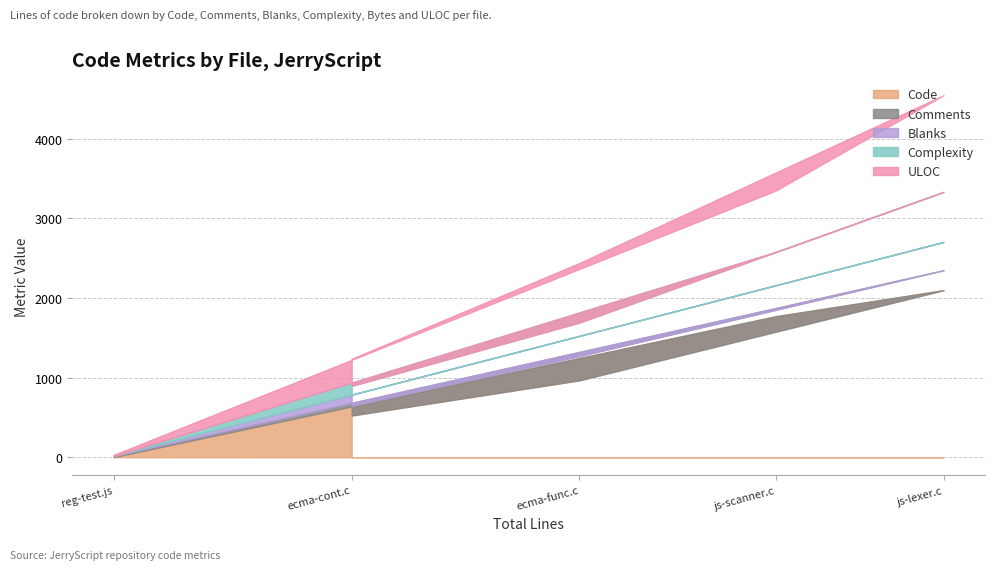

Does the chart display data point markers on the line(s)?

No